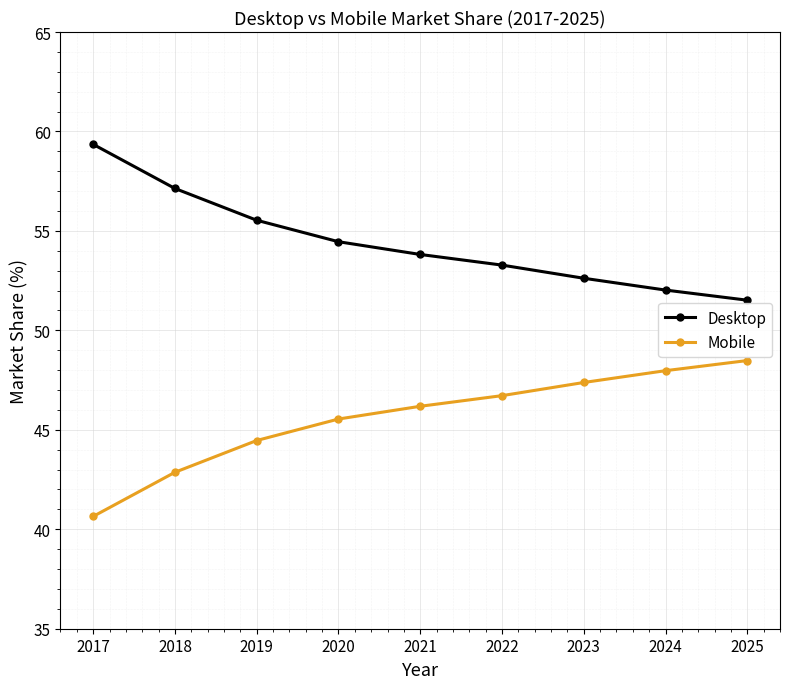

Which label corresponds to the smallest value in the chart?

2017